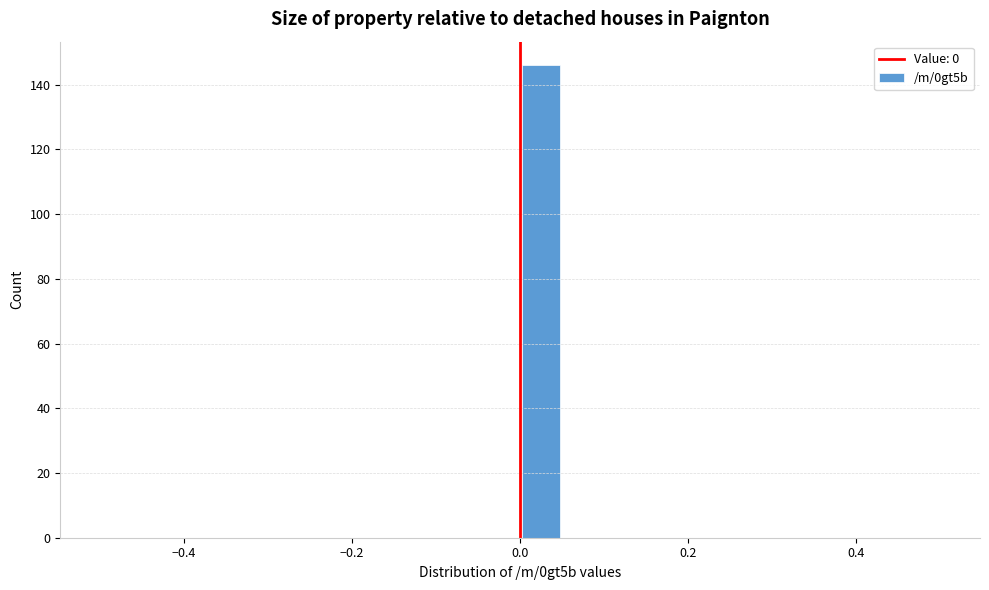

Read against the x-axis, roughly where is the centre of the tallest bar?

0.02